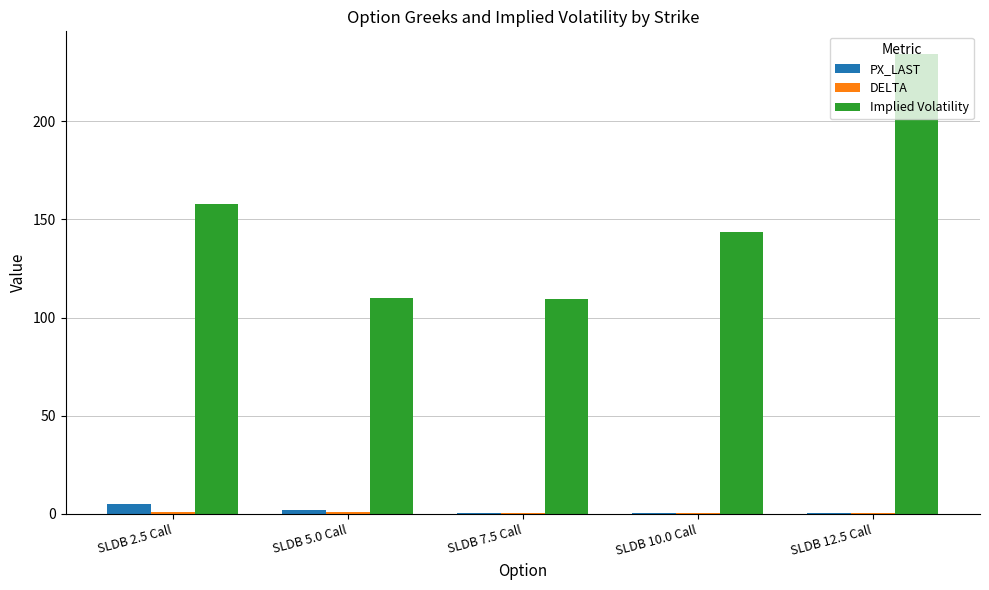

What is the total value across all series at SLDB 12.5 Call?

234.5